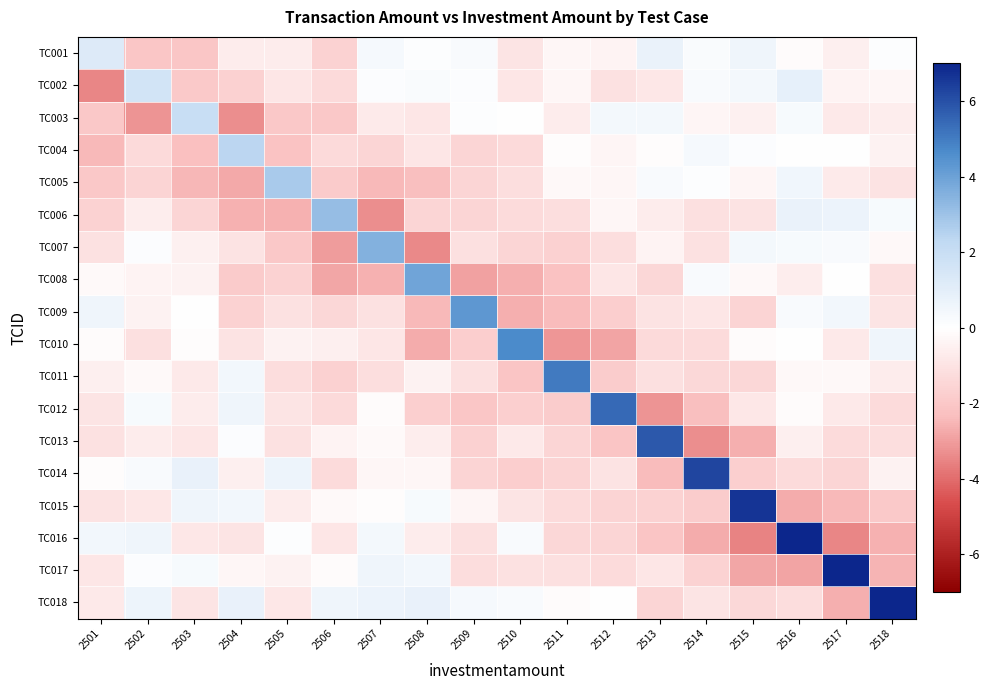

What is the minimum value shown in the chart?

-3.6